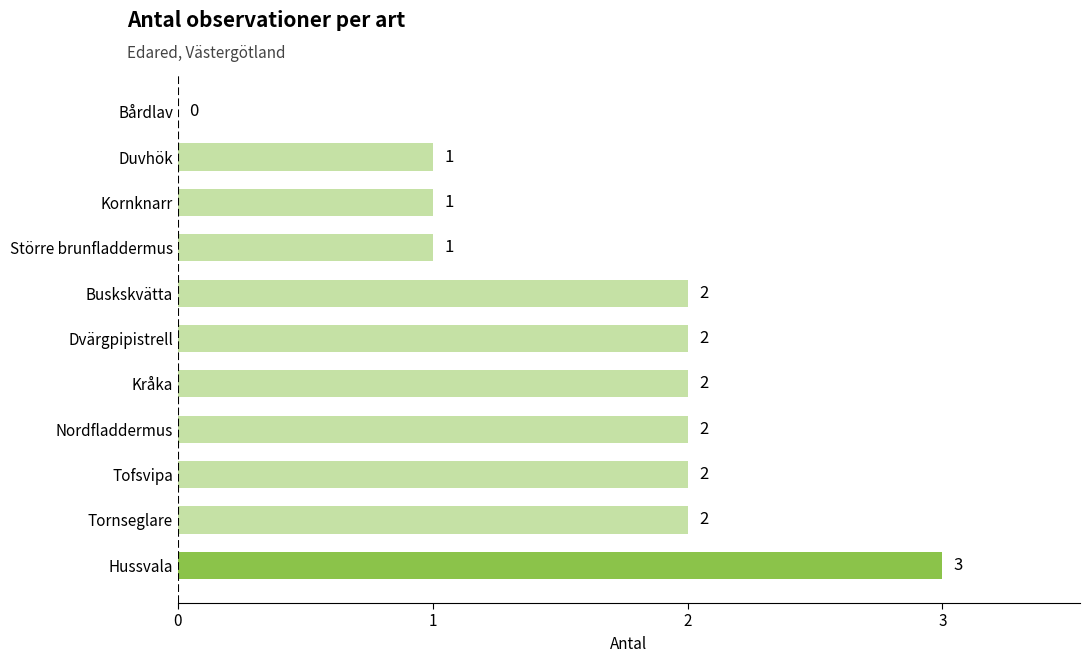

How many values are above zero?

10